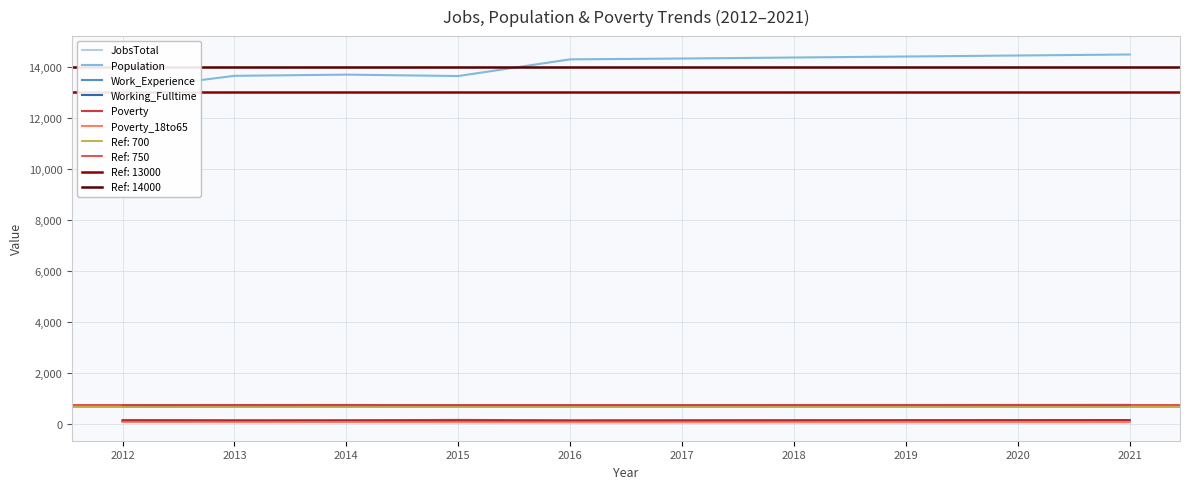

How many lines are shown in the chart?

6